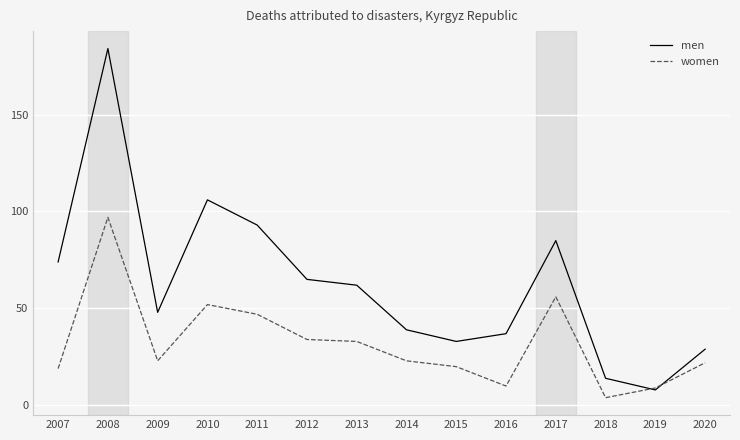

What is the average value of the men series?

63